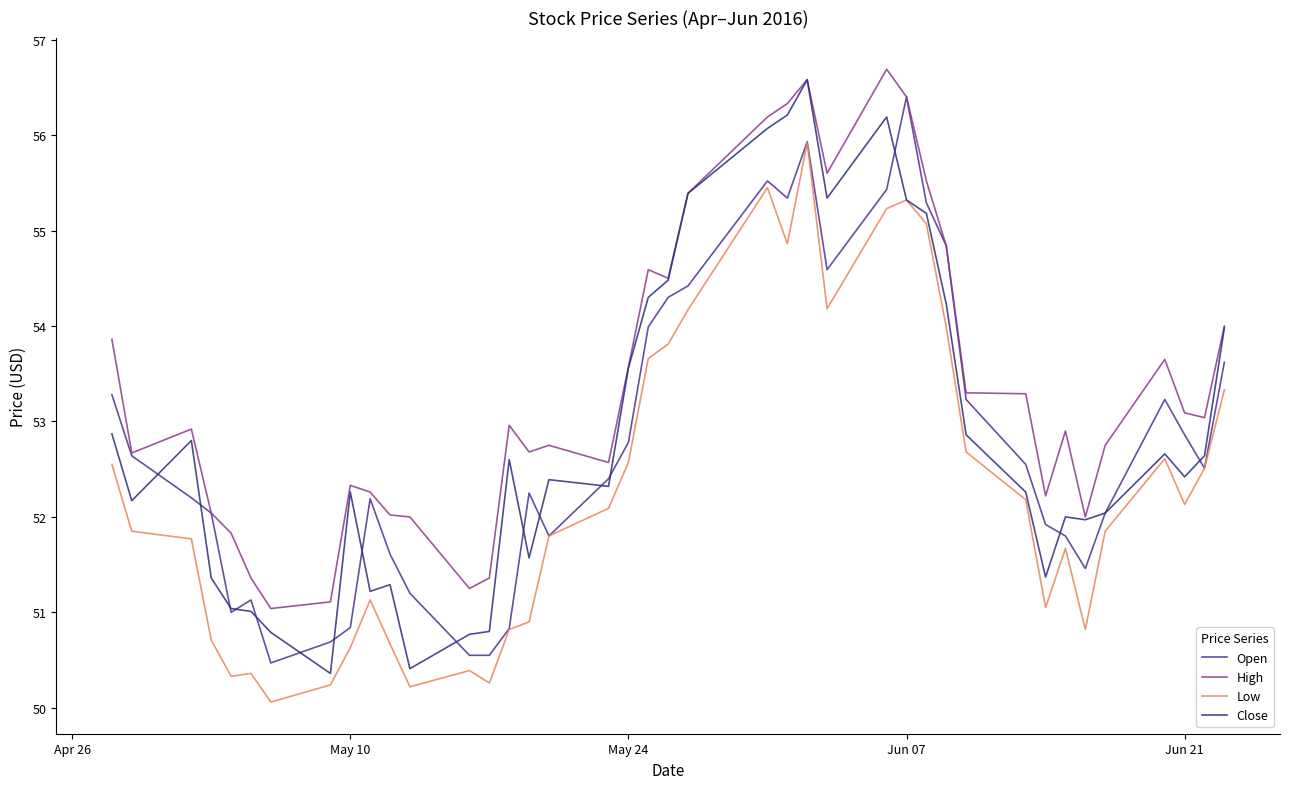

What is the highest value of the Open series?

56.4